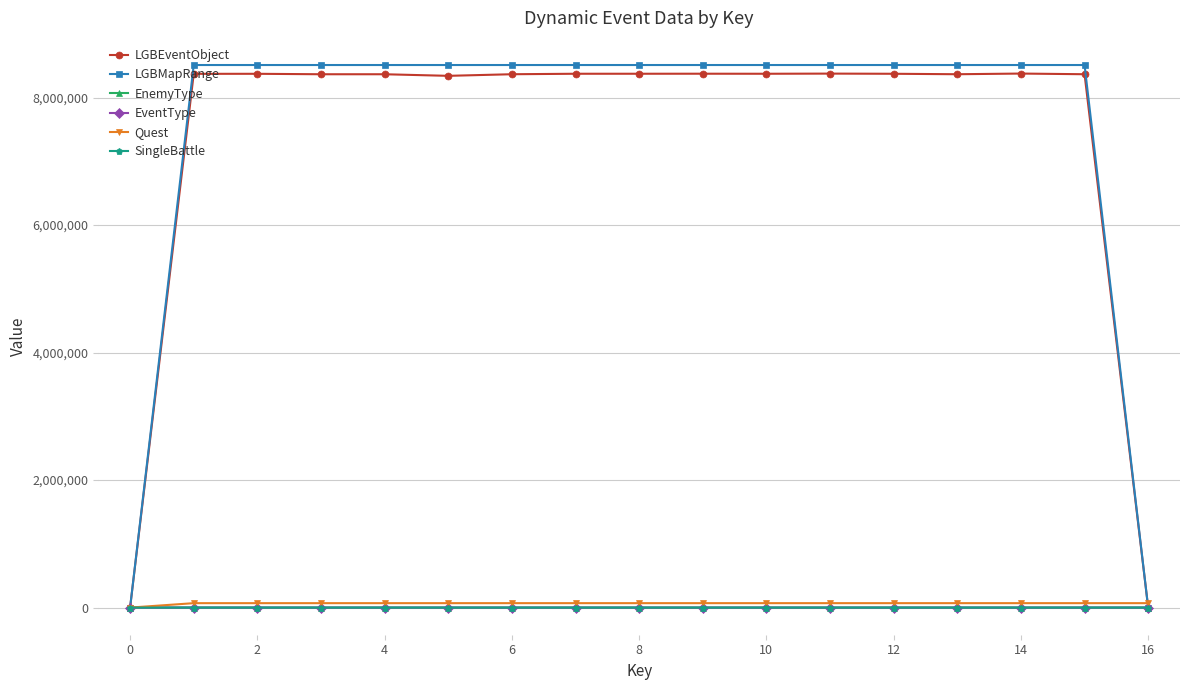

Which series has the largest range (max minus min)?

LGBMapRange